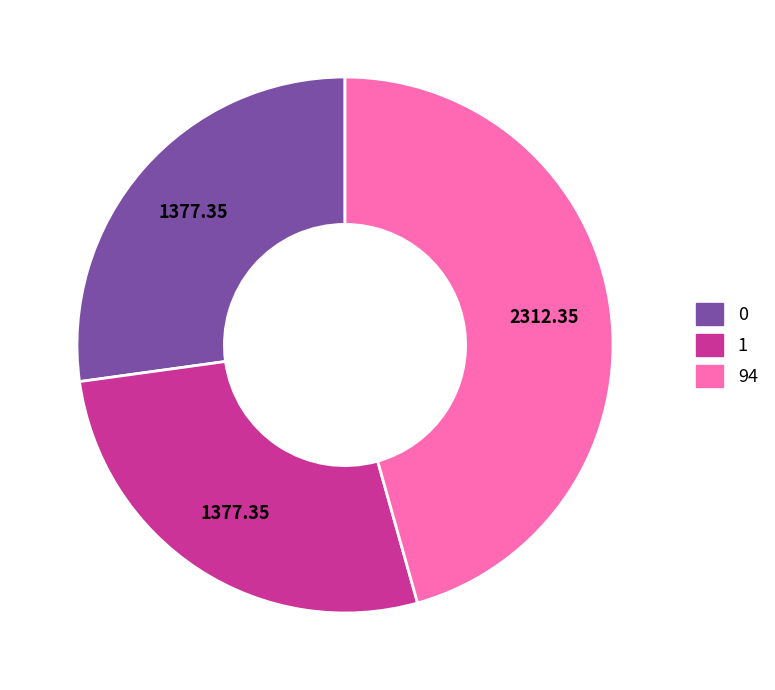

Which has a higher value, 94 or 1?

94